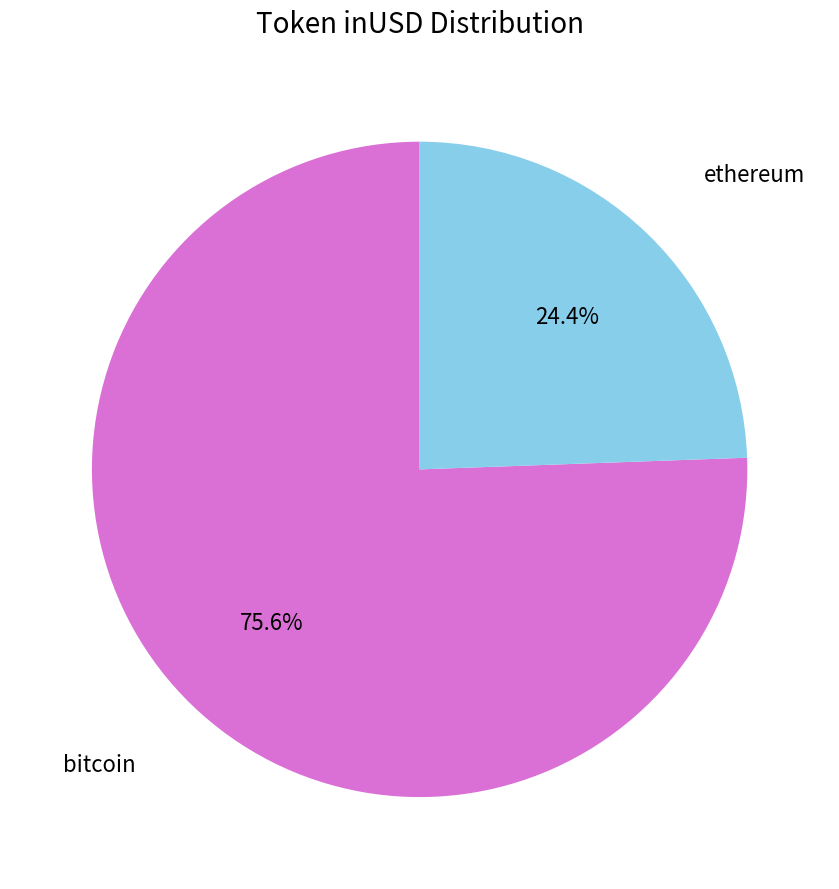

Is there a majority slice in this chart?

Yes